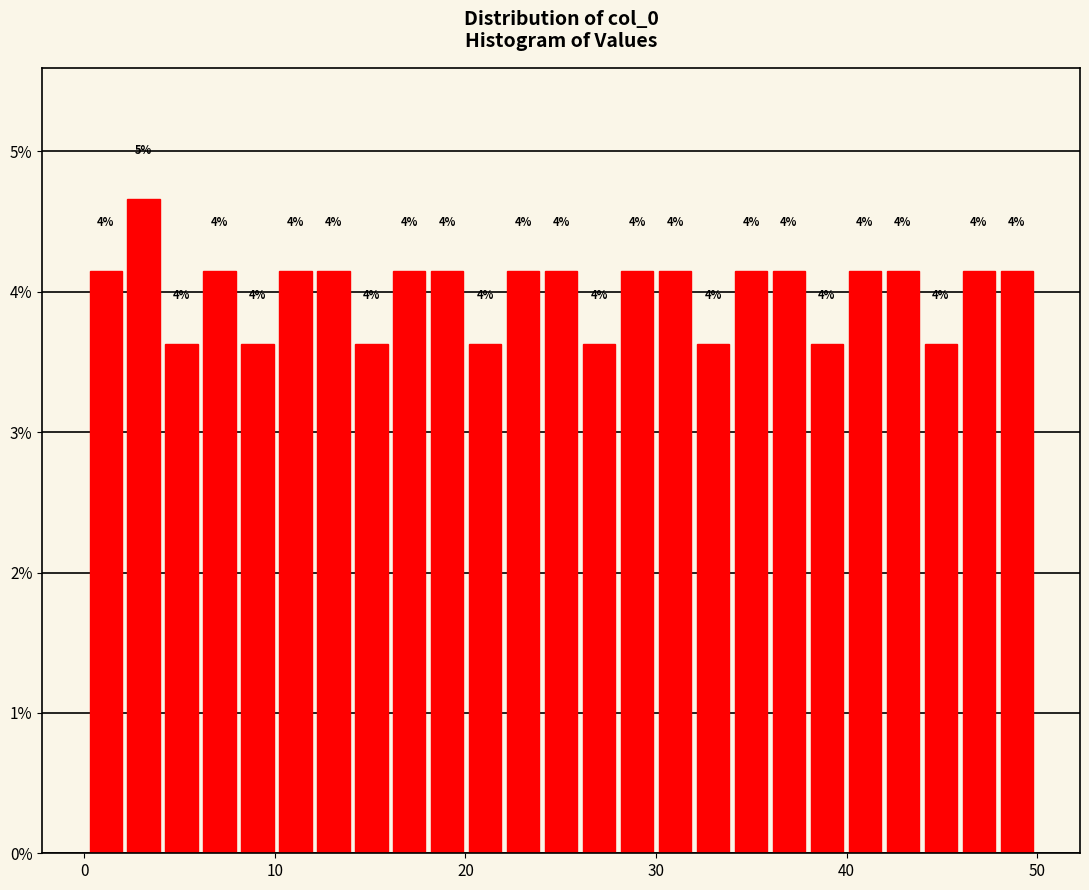

Read against the x-axis, roughly where is the centre of the tallest bar?

3